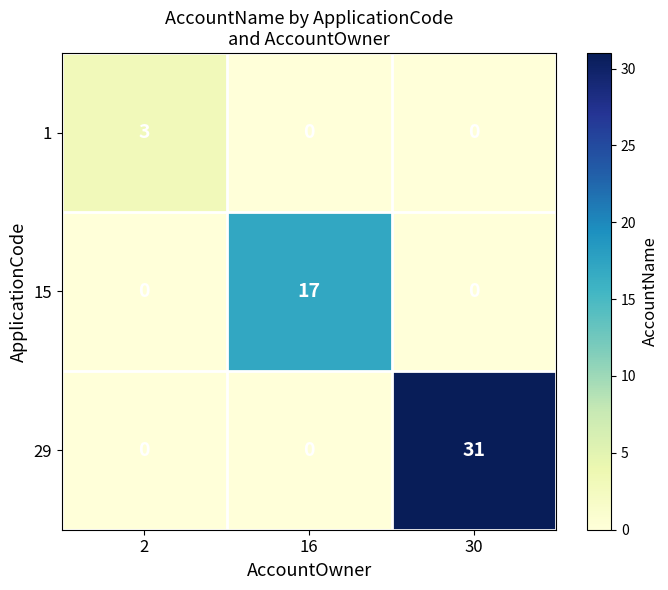

True or false: 1 has a value of -1 at 16.

False